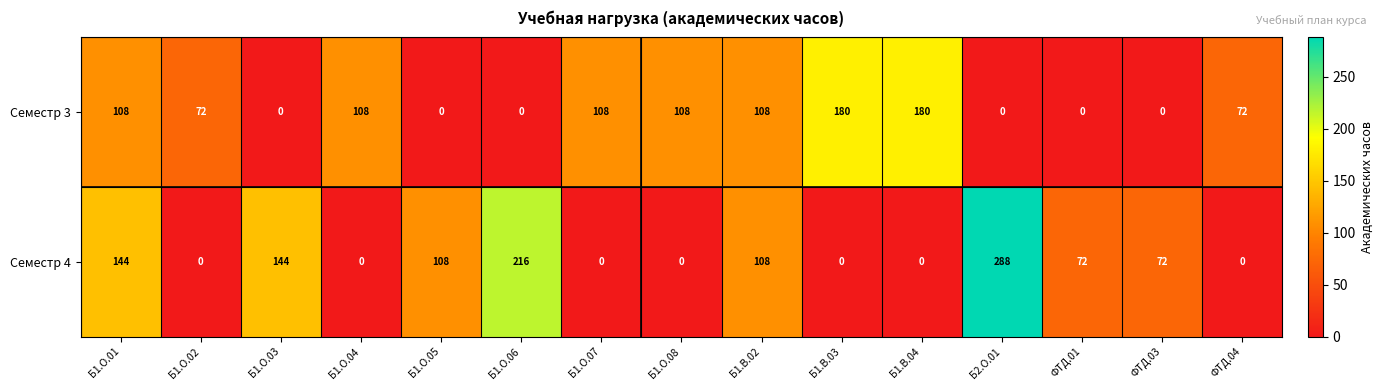

Which series has the largest total across all categories?

Семестр 4